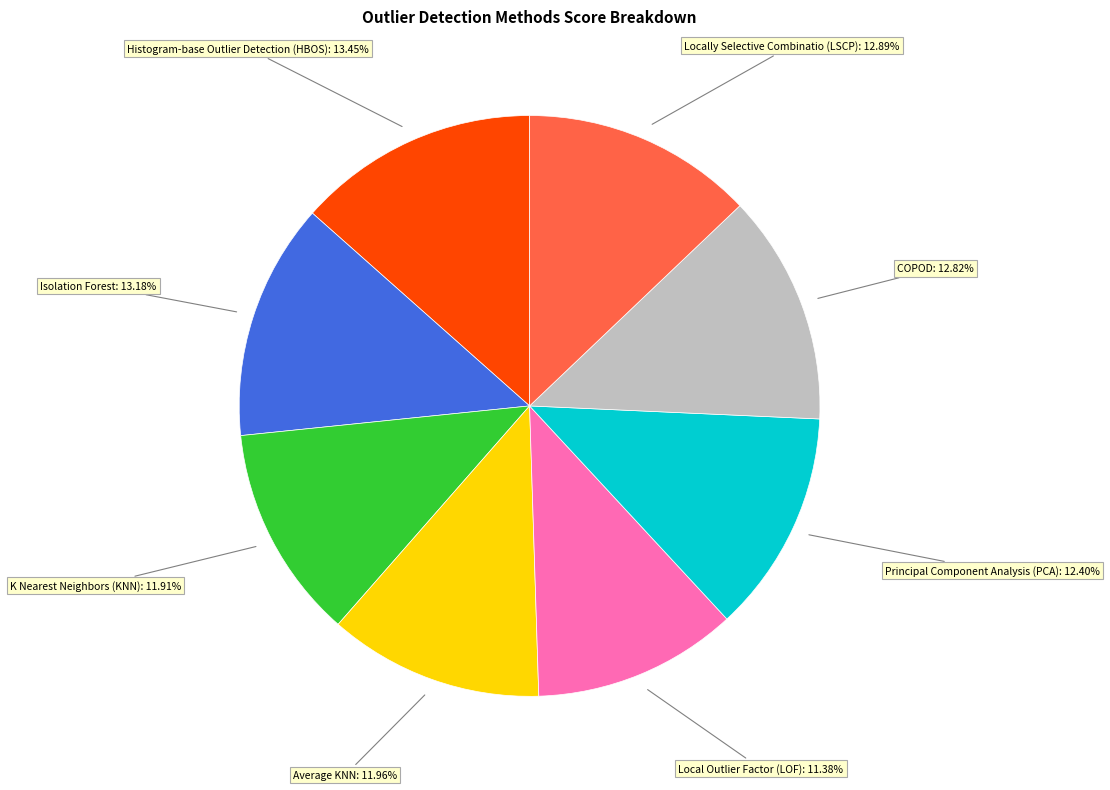

Is it true that Histogram-base Outlier Detection (HBOS) is 13% of the pie?

True